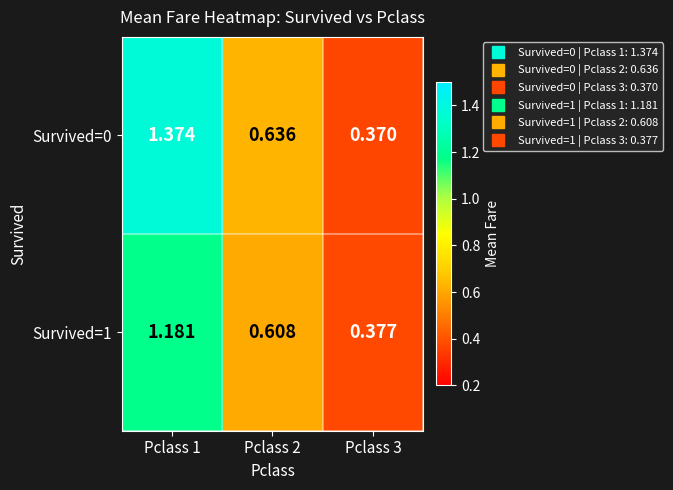

Is the value of Survived=0 at Pclass 2 greater than the value of Survived=1 at Pclass 3?

Yes